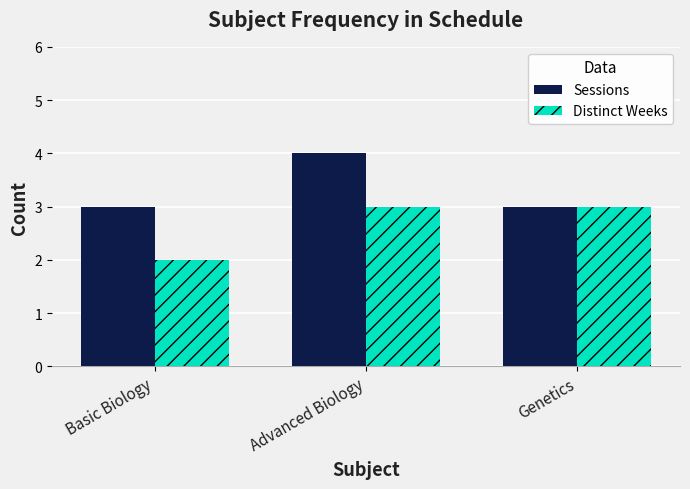

What is the label of the 2nd bar from the left?

Advanced Biology